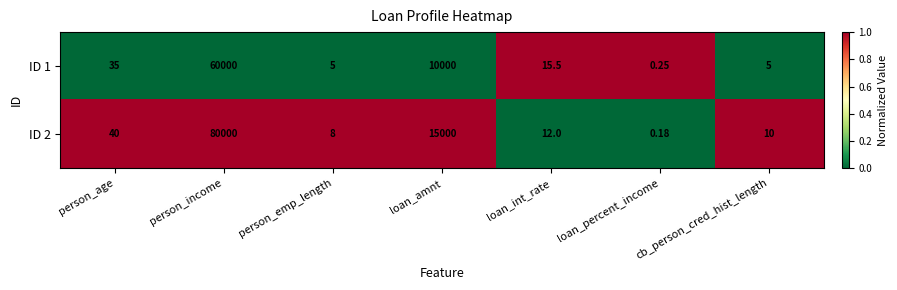

What is the difference between the highest and lowest values at cb_person_cred_hist_length?

5.0